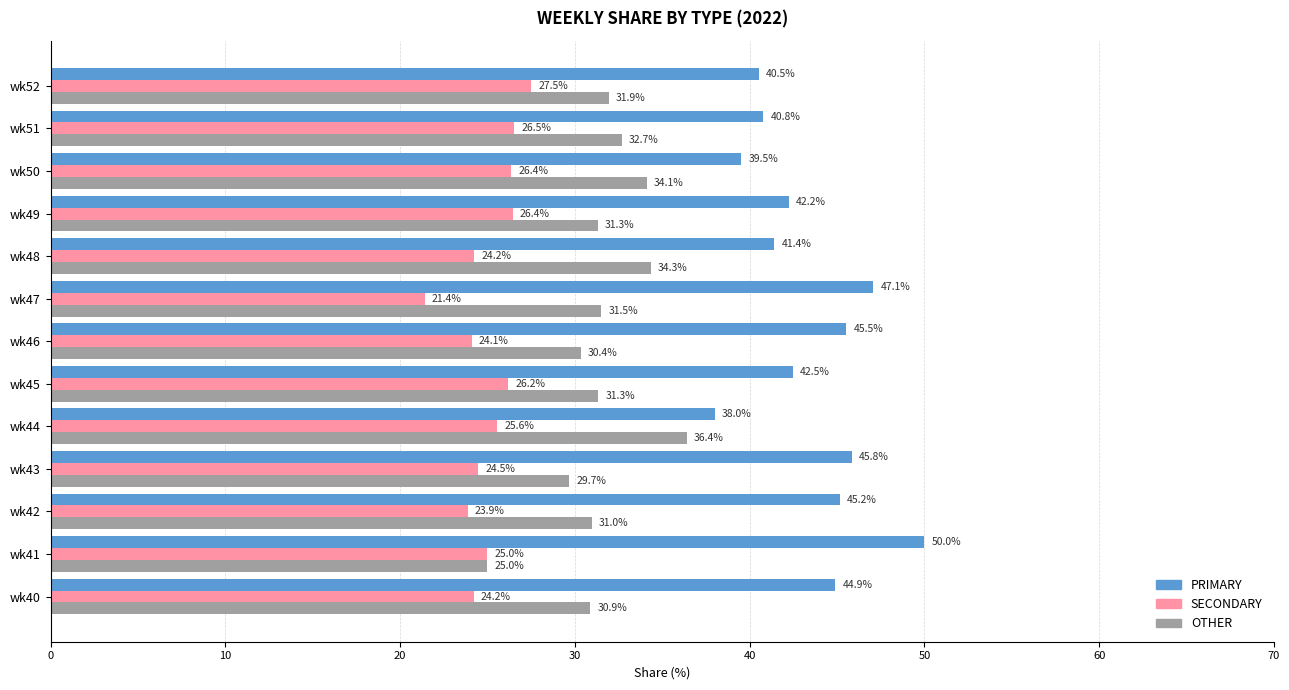

What is the maximum value shown in the chart?

50.0